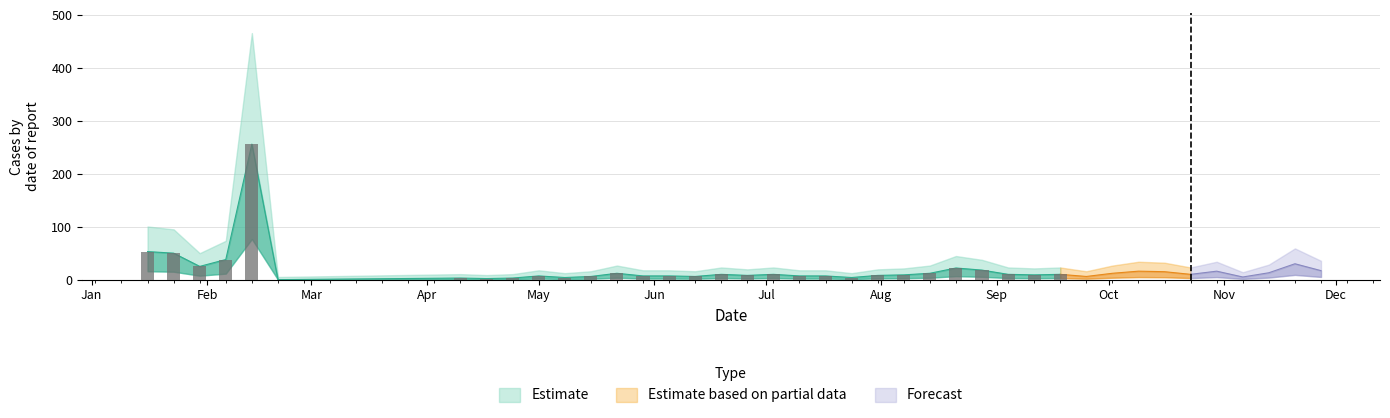

Does the chart contain any negative values?

No